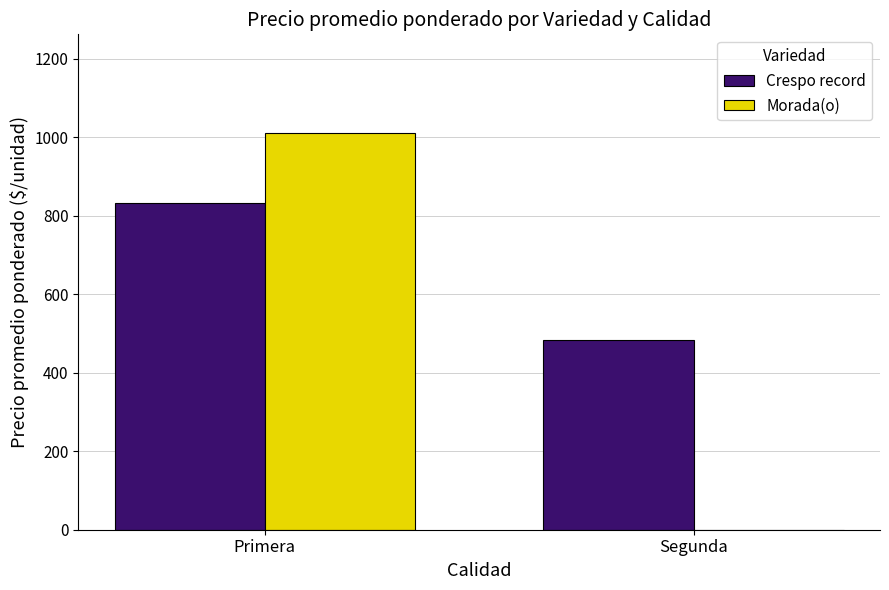

How many categories are shown in the chart?

2